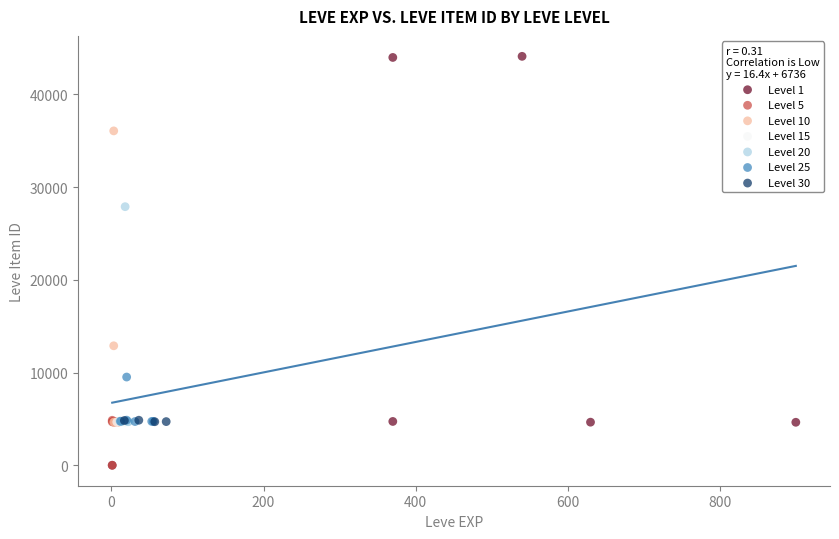

Which series reaches the maximum Y coordinate?

Level 1